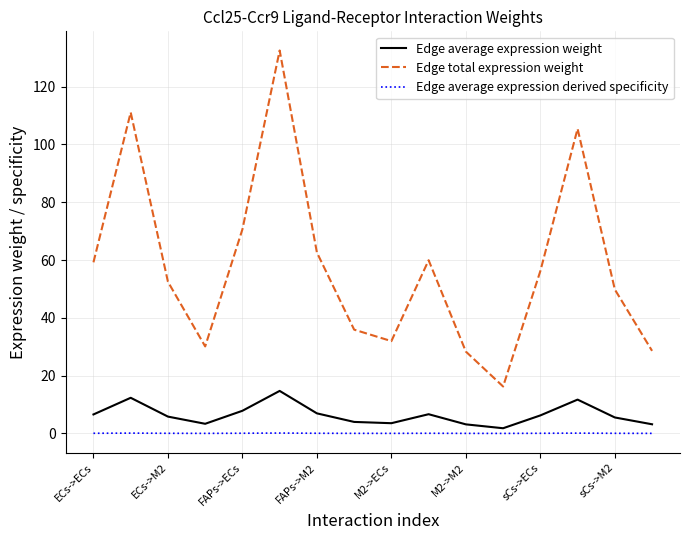

What is the average value of the Edge average expression weight series?

6.5